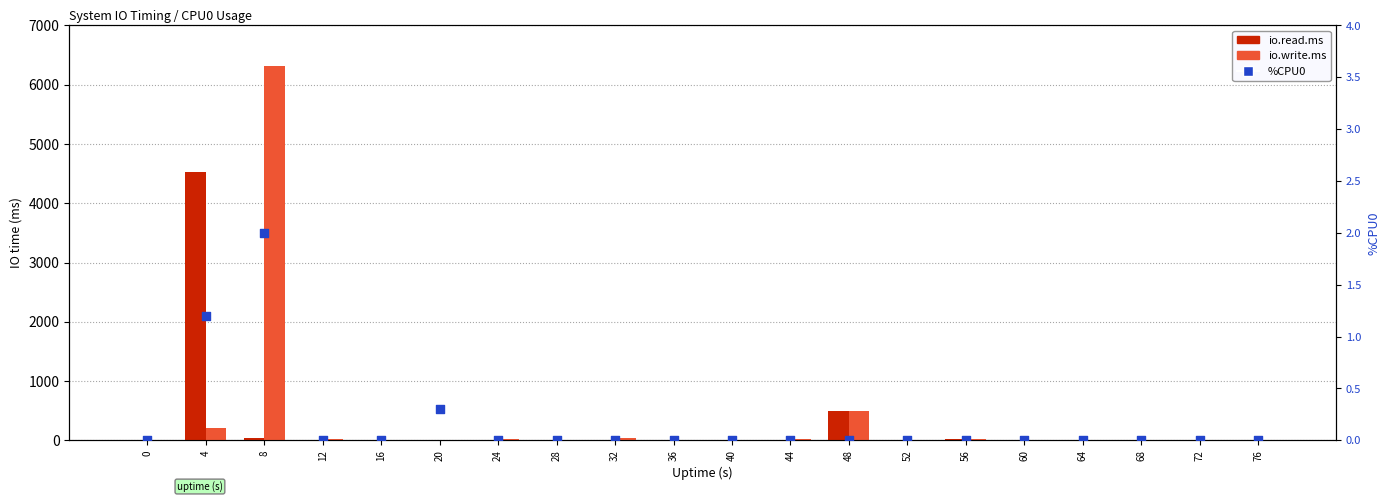

Is the value of io.read.ms at 68 greater than the value of io.write.ms at 44?

No